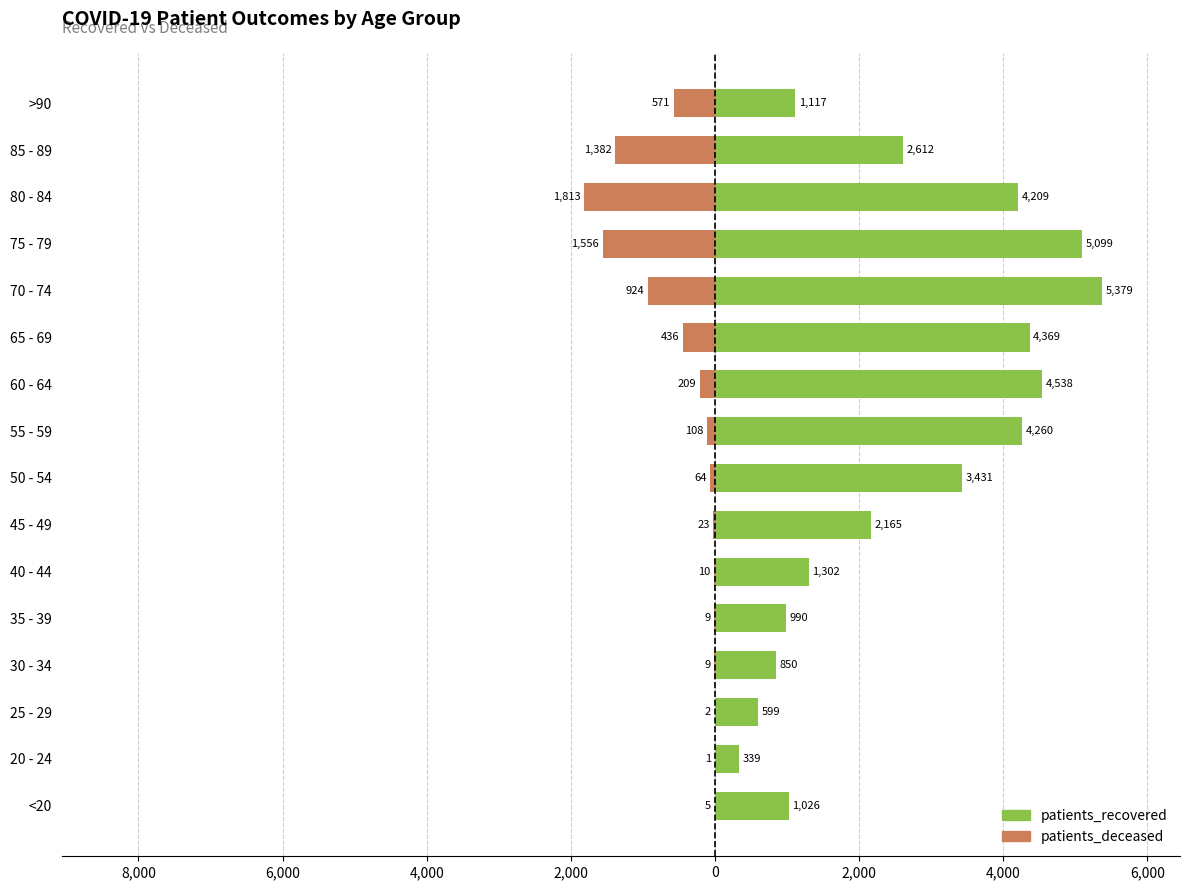

At how many categories does at least one series exceed 4255?

5